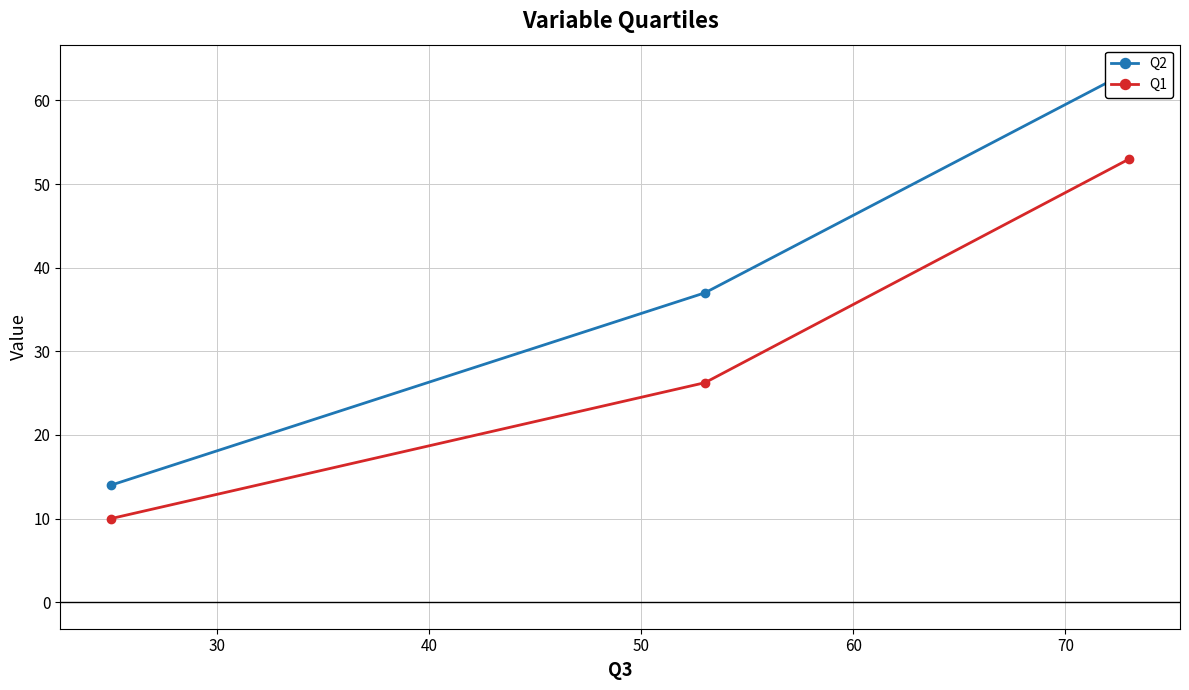

What is the minimum value for Q1?

10.0